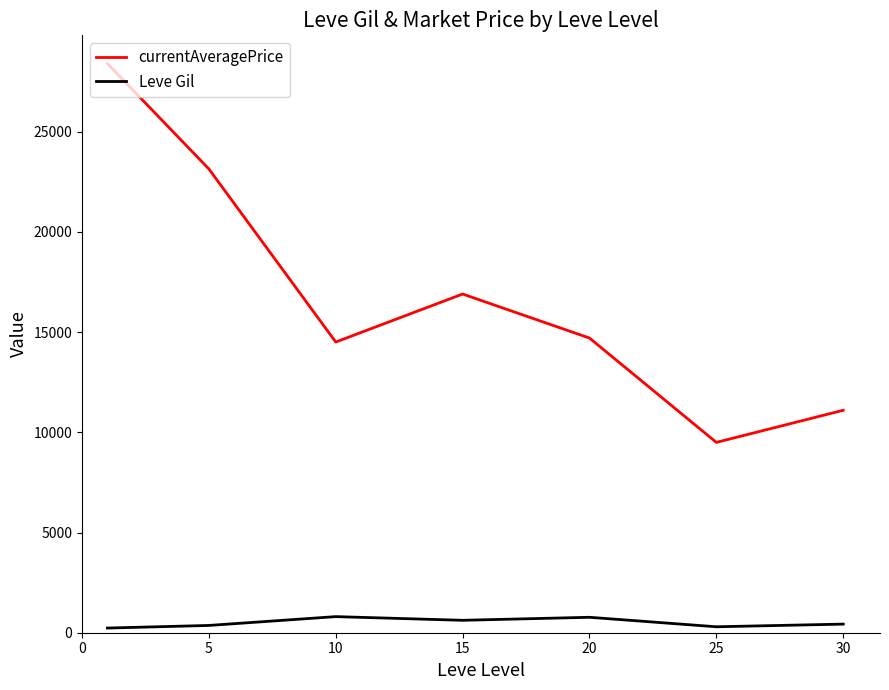

Which series has the largest range (max minus min)?

currentAveragePrice